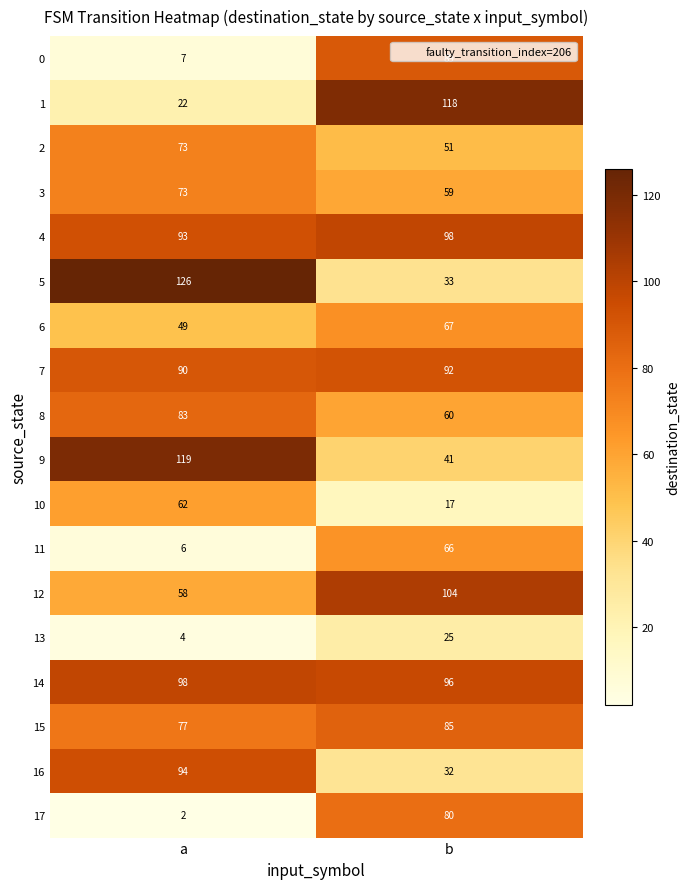

What is the difference between the 3 values at a and b?

14